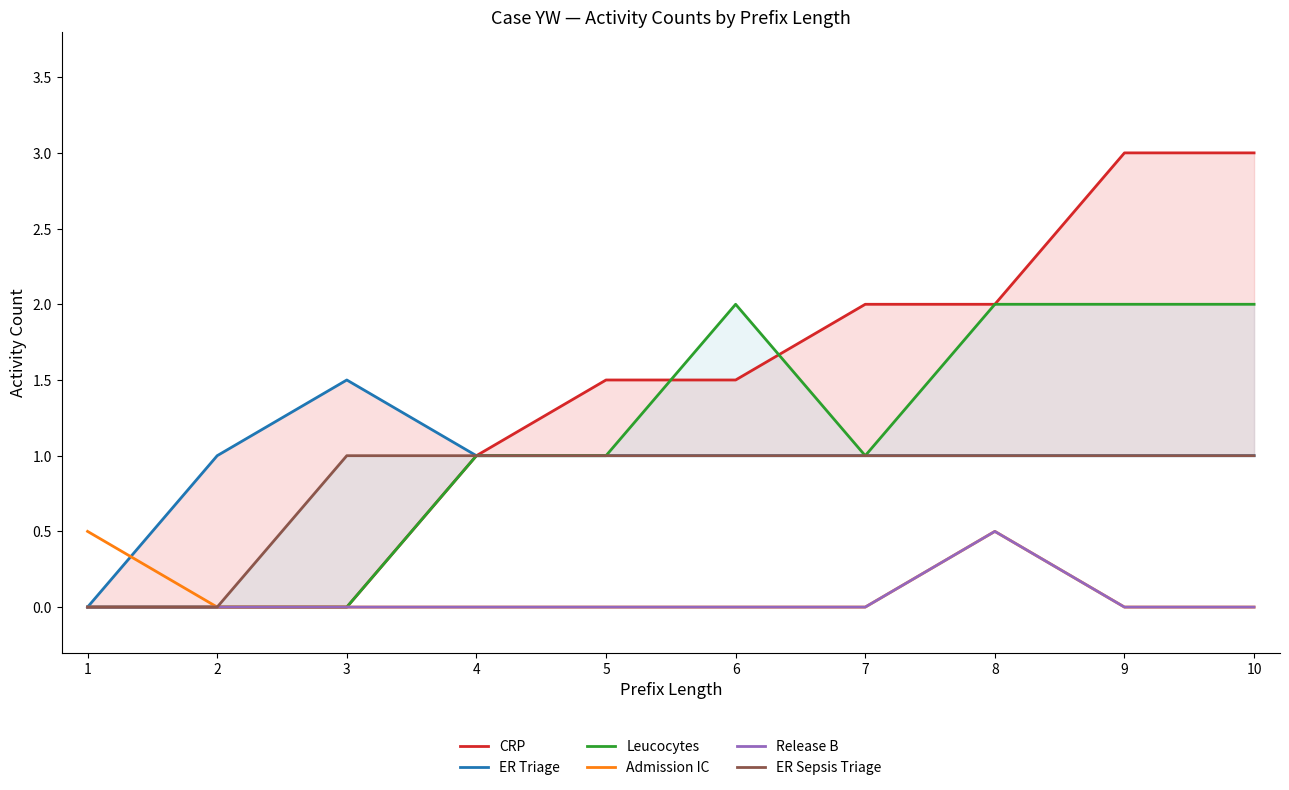

What is the sum of the Leucocytes values at 10 and 1?

2.0